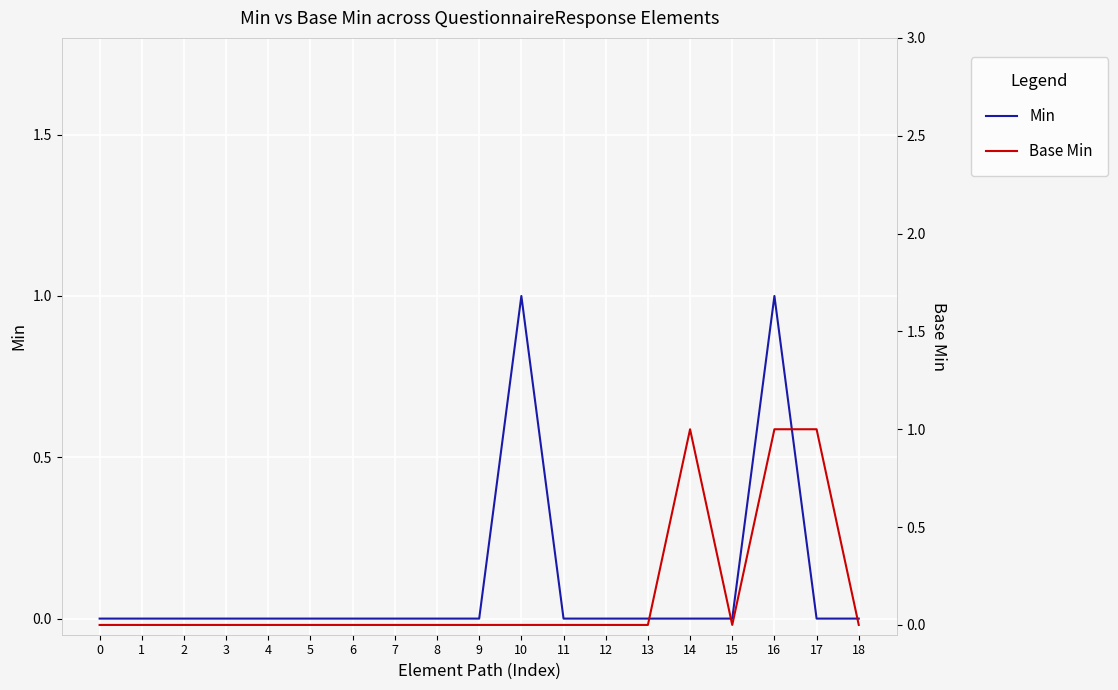

Reading left to right, what are all the values shown in this chart?

Min: 0=0	1=0	2=0	3=0	4=0	5=0	6=0	7=0	8=0	9=0	10=1	11=0	12=0	13=0	14=0	15=0	16=1	17=0	18=0
Base Min: 0=0	1=0	2=0	3=0	4=0	5=0	6=0	7=0	8=0	9=0	10=0	11=0	12=0	13=0	14=1	15=0	16=1	17=1	18=0